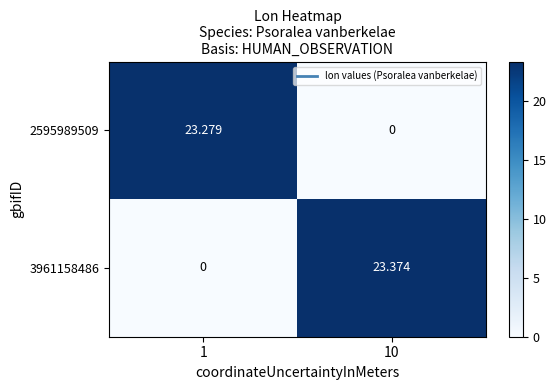

Is the value of 2595989509 at 10 greater than the value of 3961158486 at 10?

No